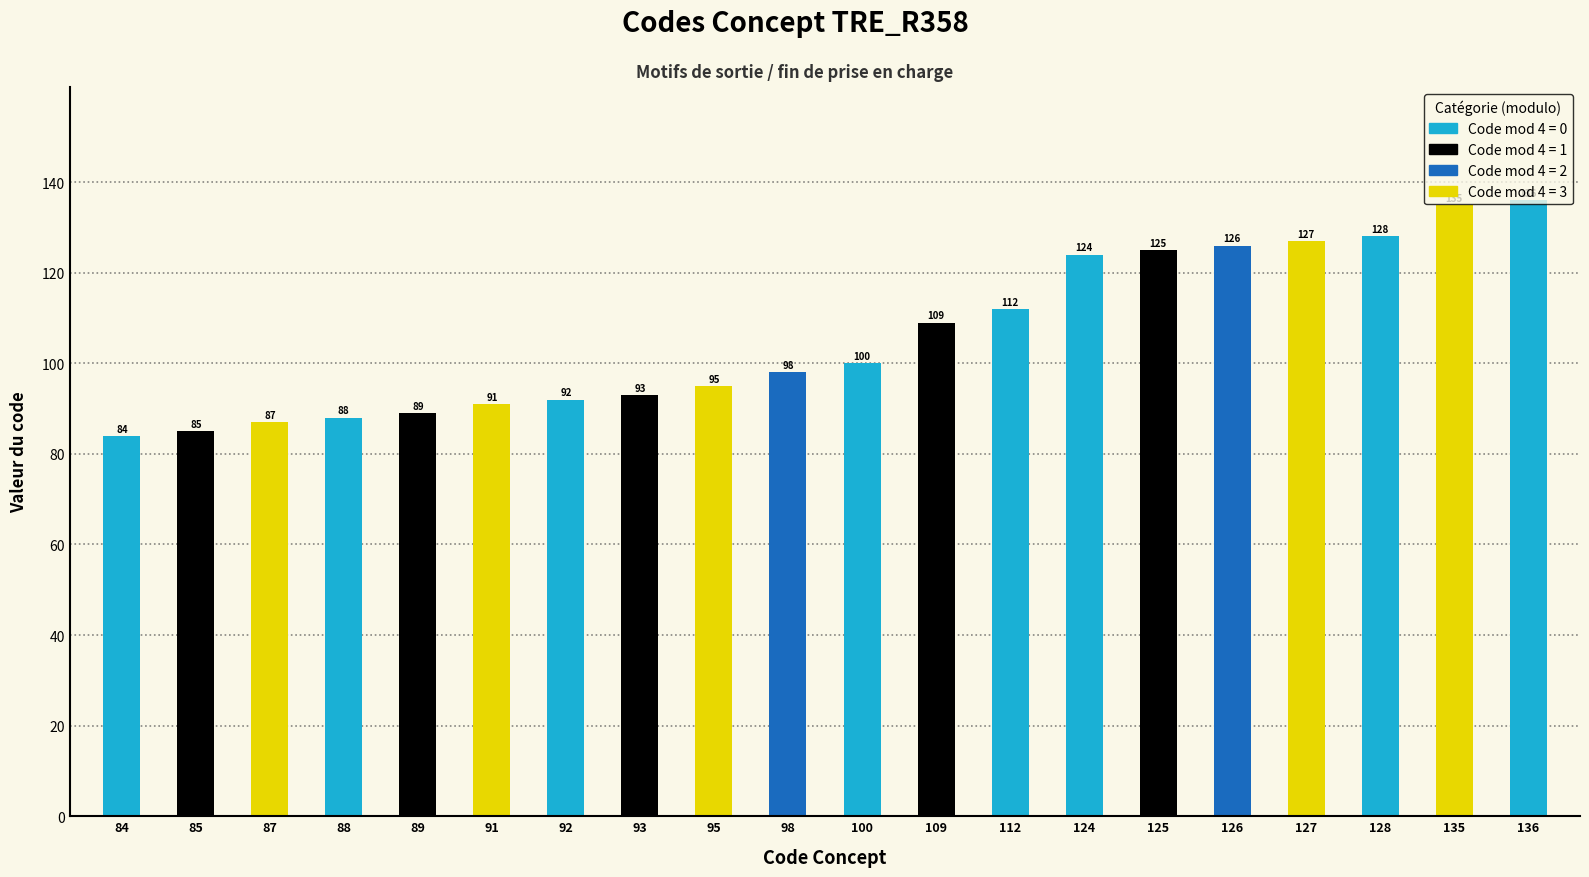

What is the value of the 7th bar from the left?

92